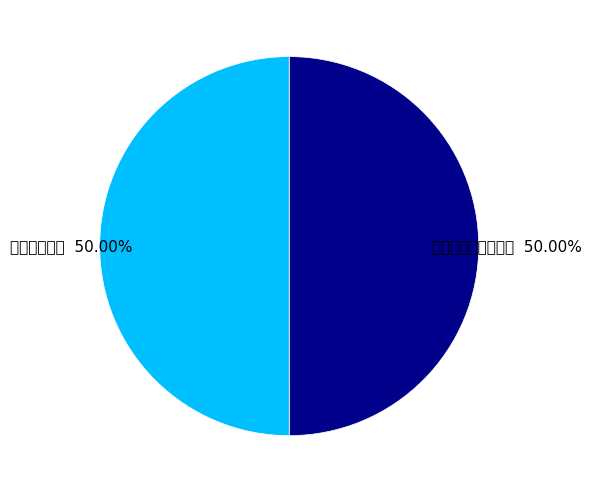

Rank the categories by value from lowest to highest.

叹世道第一百九十二, 幸海道第三十